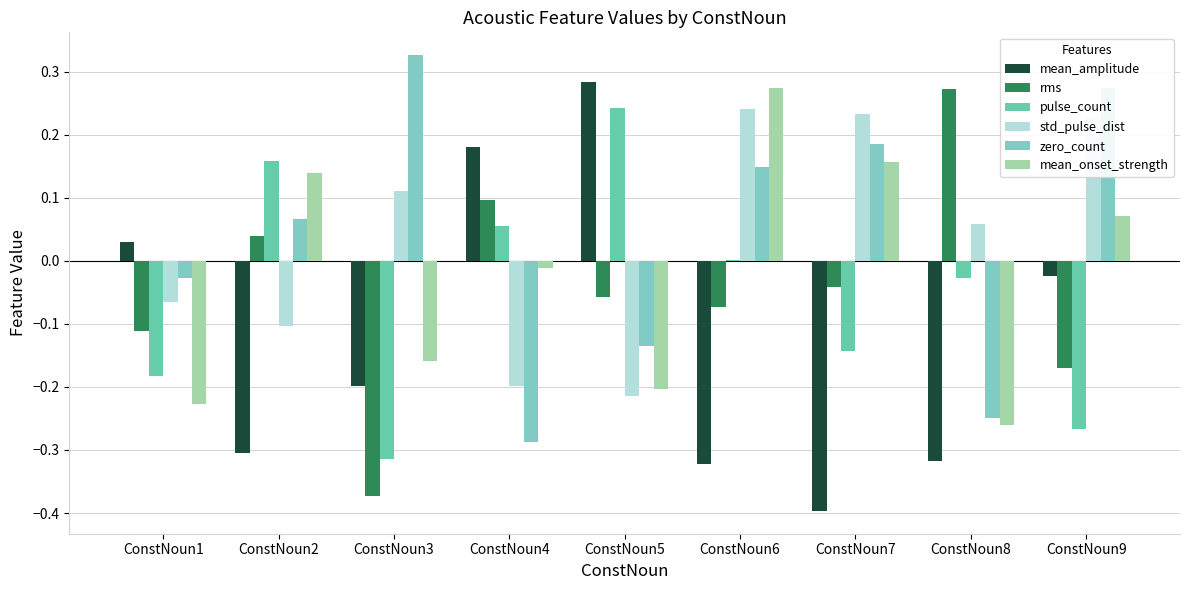

What is the value of the zero_count bar at the 5th from the left?

-0.1